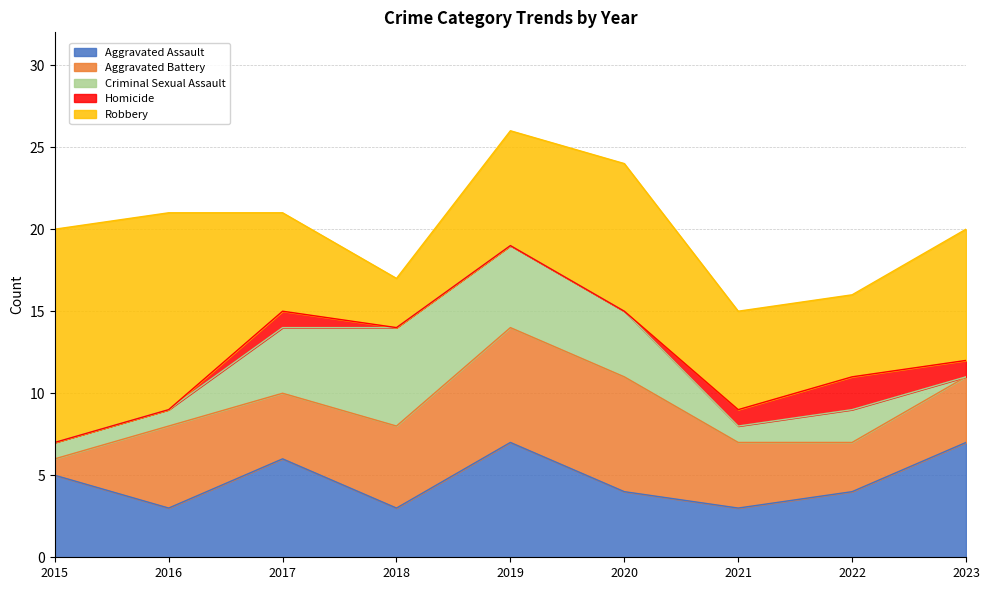

True or false: Aggravated Battery has more than 2 interior local peaks.

False